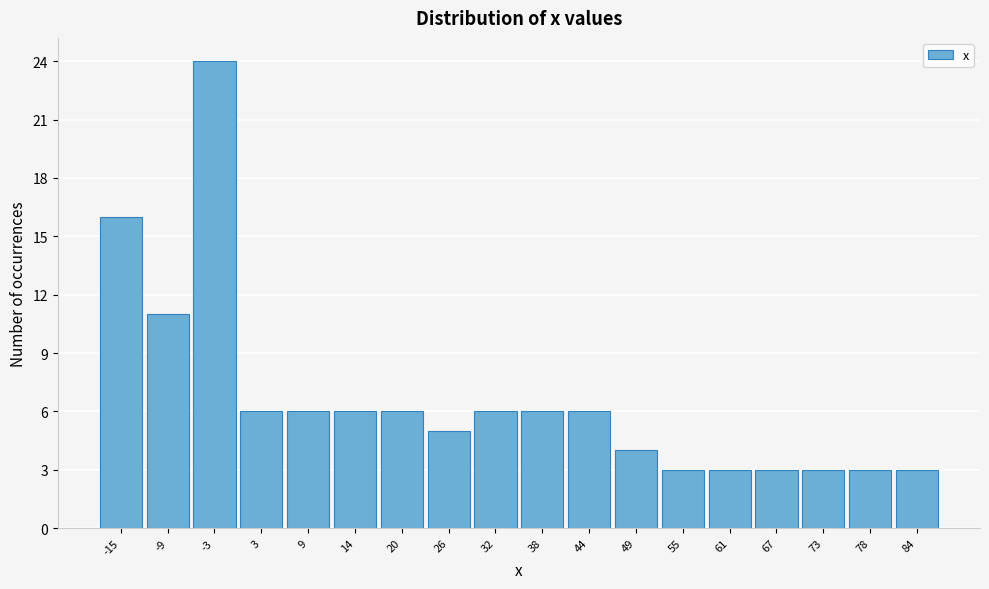

Reading left to right, extract all data points from this chart.

16	11	24	6	6	6	6	5	6	6	6	4	3	3	3	3	3	3